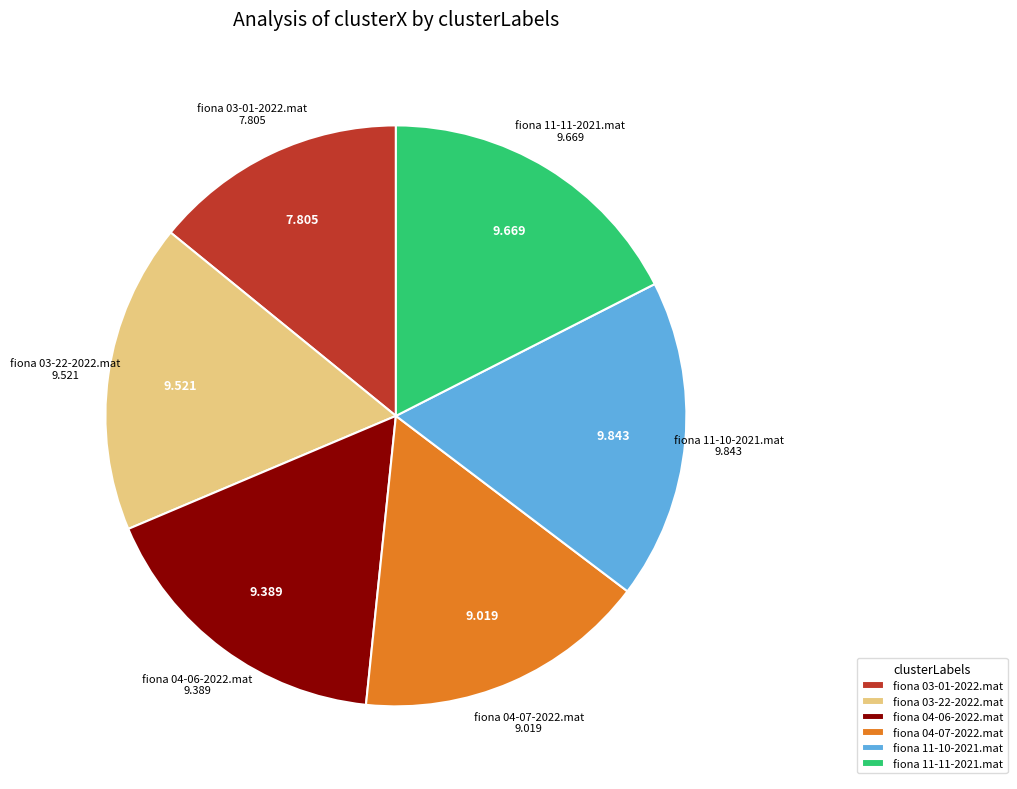

Approximately how many times larger is the value at fiona 03-01-2022.mat compared to fiona 03-22-2022.mat?

0.8